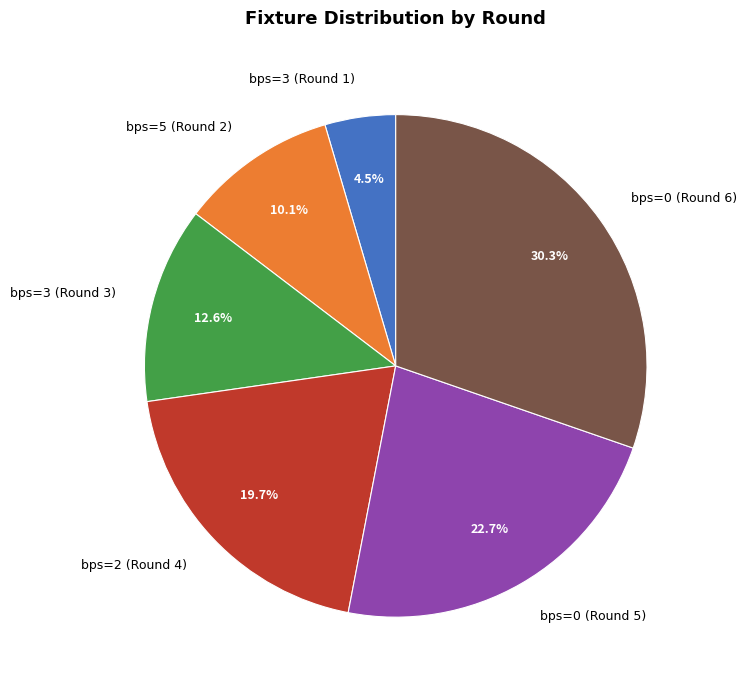

To the nearest percent, what percentage of the pie is bps=2 (Round 4)?

20%